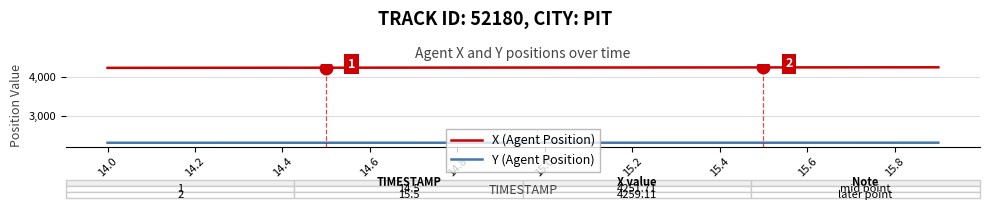

Count the number of categories in the chart.

20